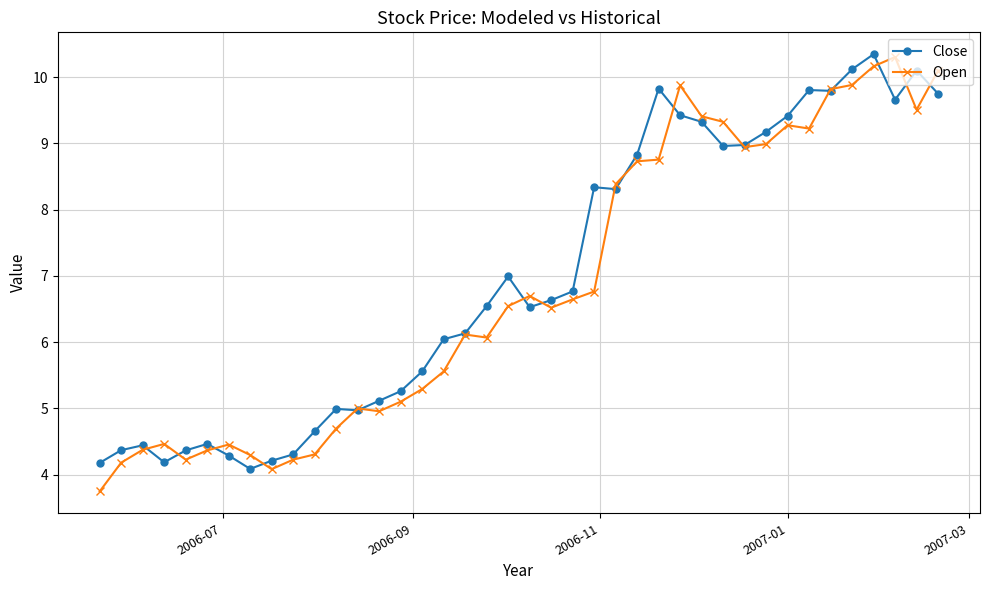

List the series in order of their overall mean, lowest first.

Open, Close